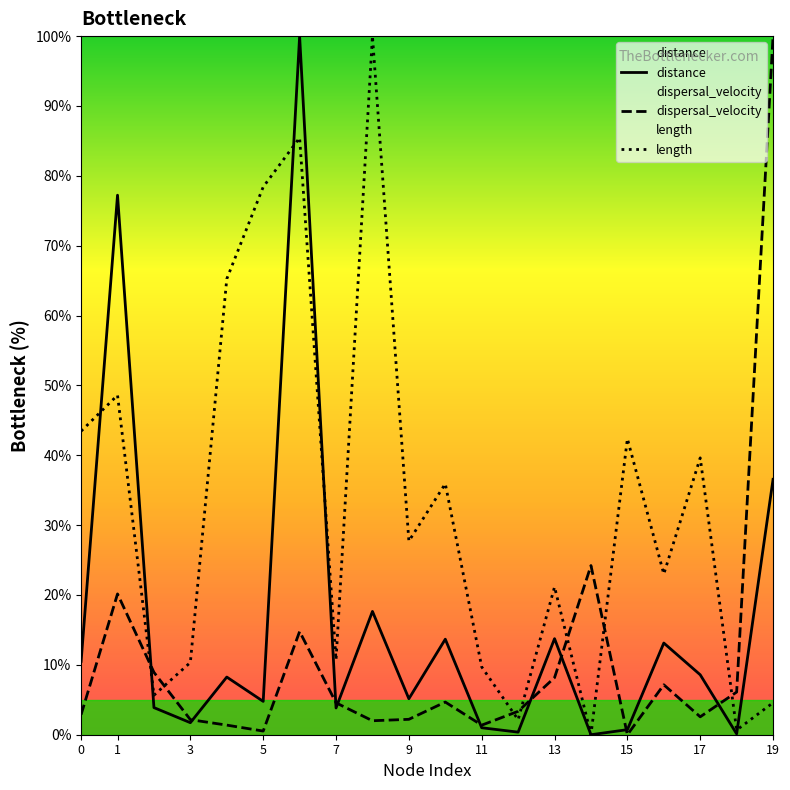

How many values in the length series exceed 27?

10